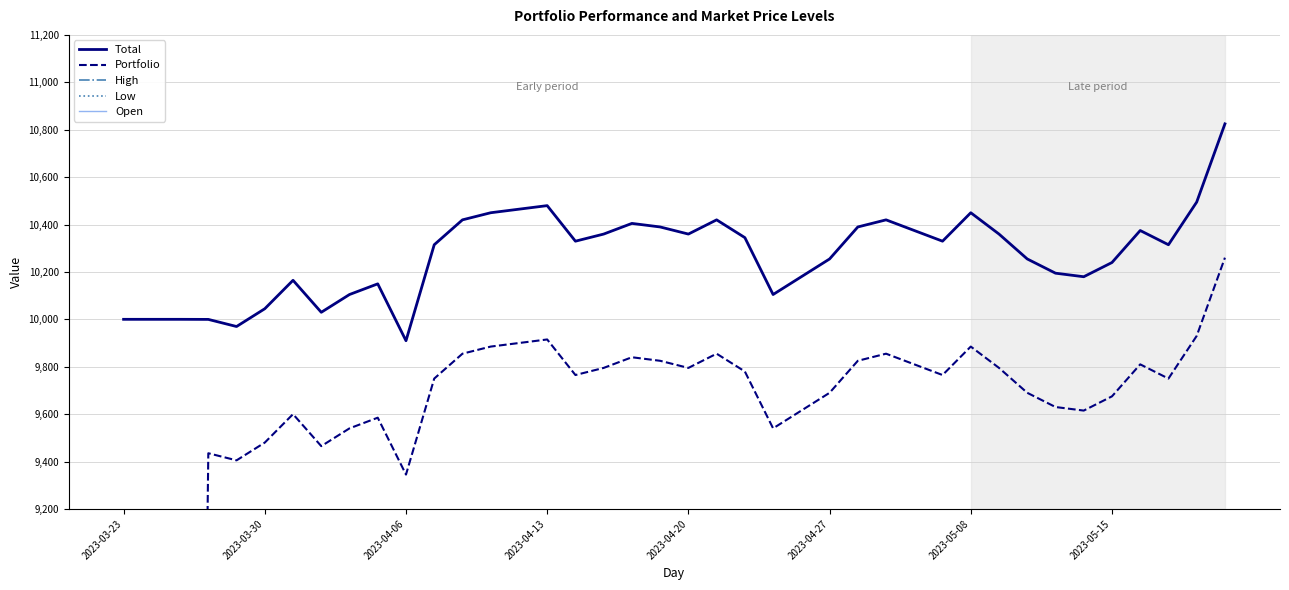

Where is Total nearest to the value 10367?

17